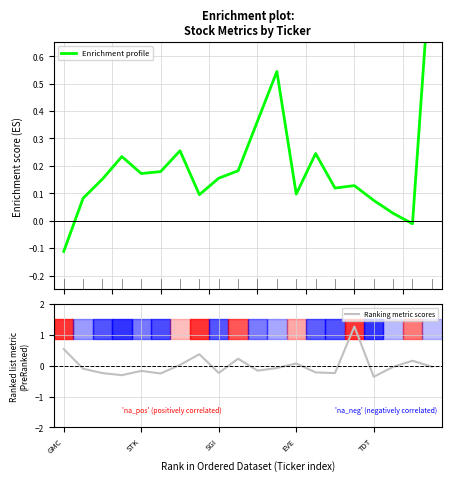

Which series ends up on top after the final intersection of Ranking metric scores and Enrichment profile?

Enrichment profile